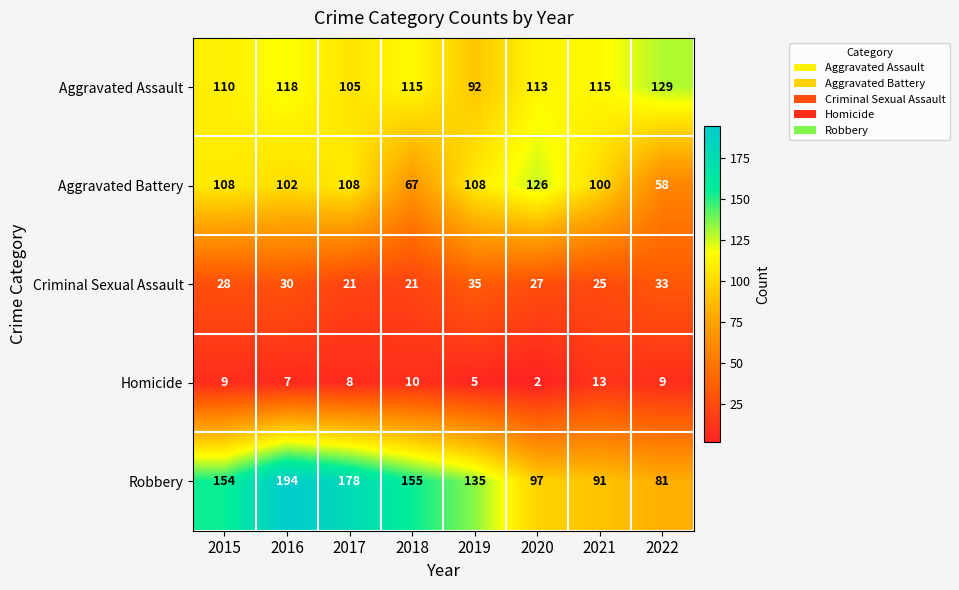

Between 2018 and 2021, which series saw the biggest shift?

Robbery